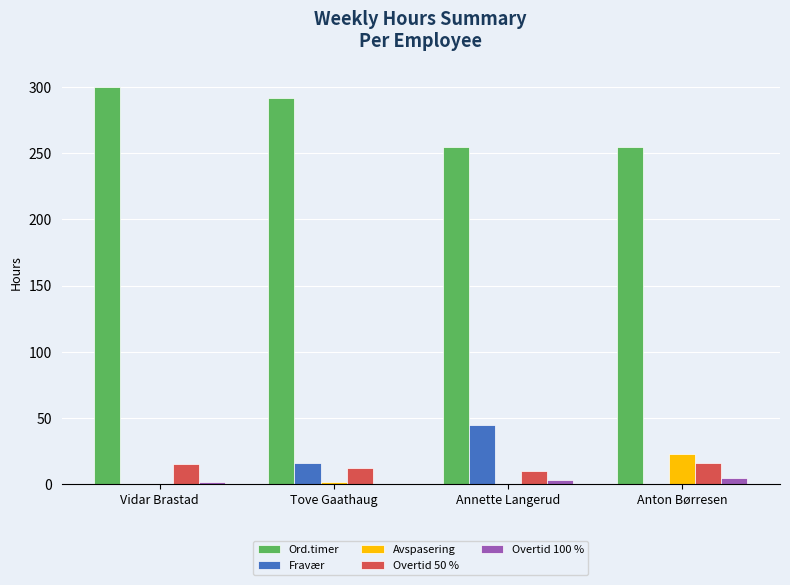

The value of Avspasering at Anton Børresen is 22.5. True or false?

True